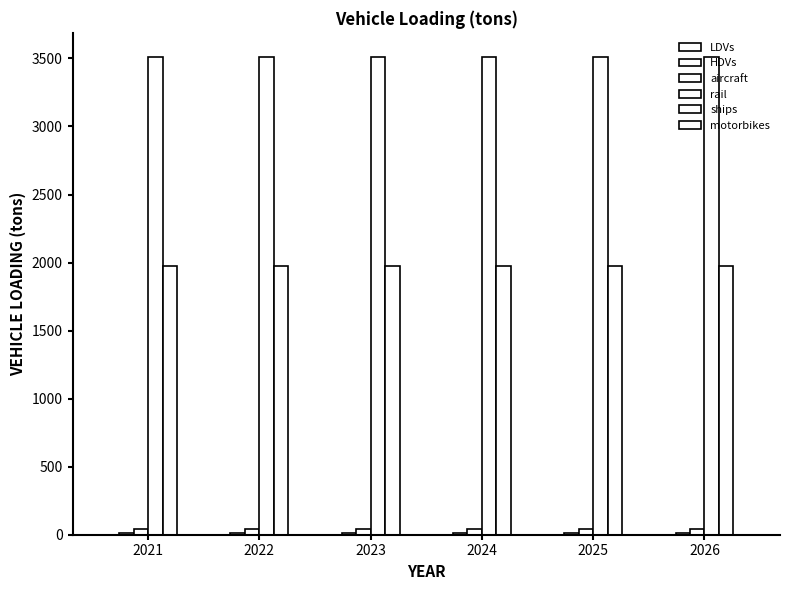

How many groups of bars are there?

6